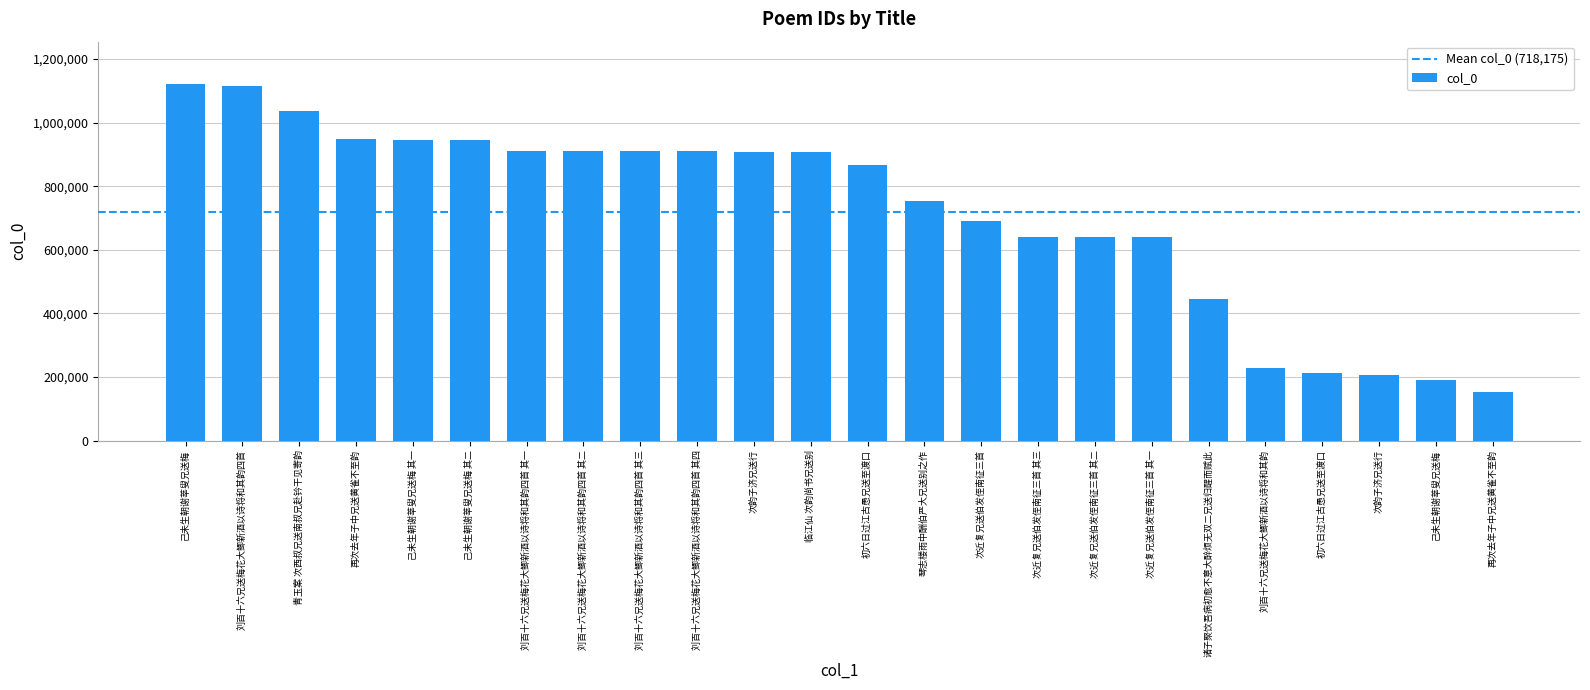

How many categories are shown in the chart?

24